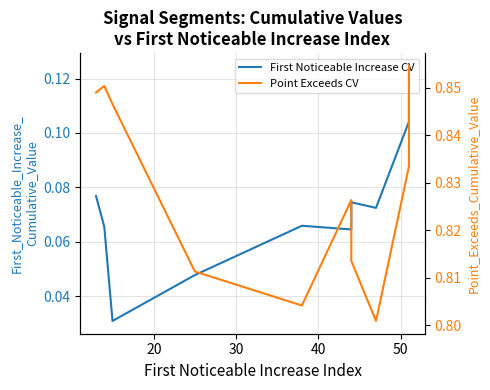

True or false: First Noticeable Increase CV and Point Exceeds CV cross at least once.

False